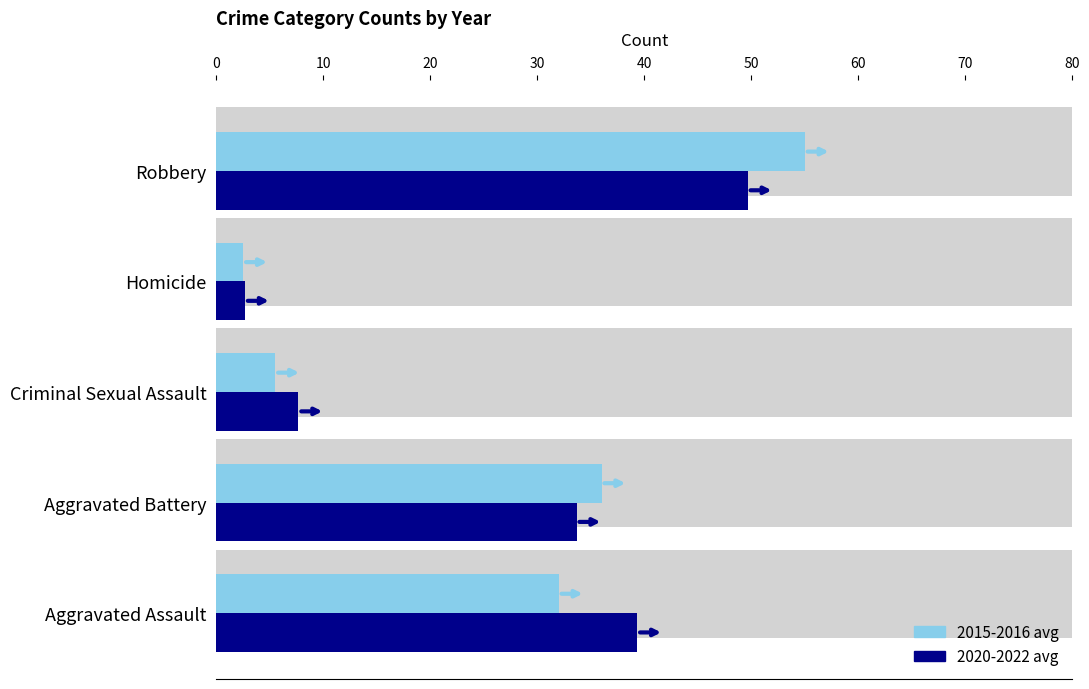

How many distinct data groups are displayed?

2